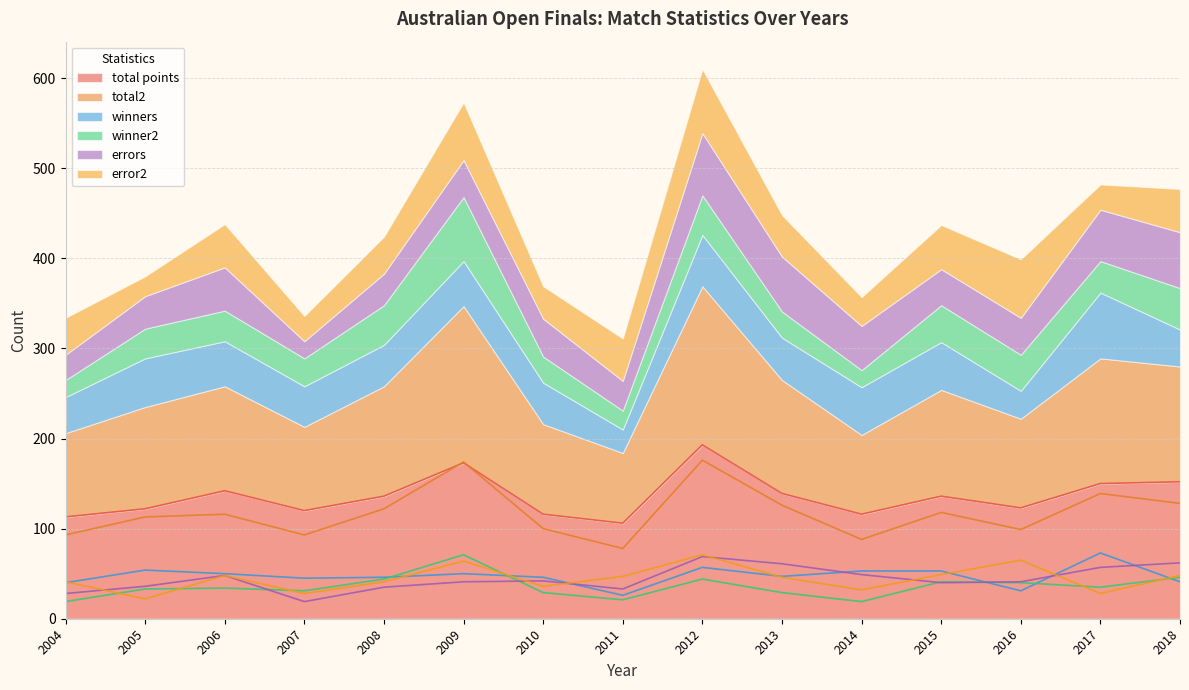

What is the spread (max minus min) of values at 2016?

92